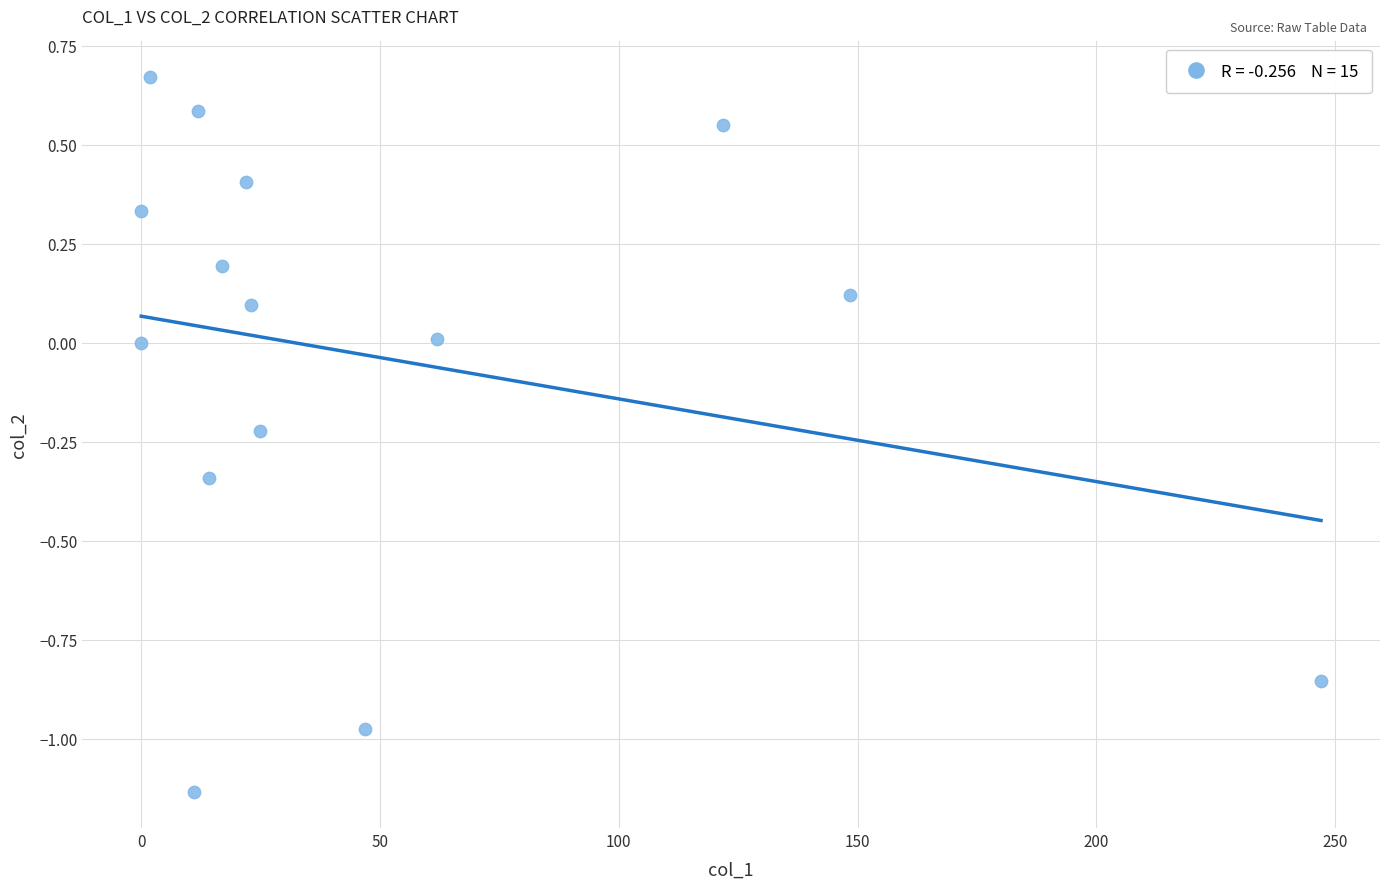

What is the range of X values (max minus min)?

247.0